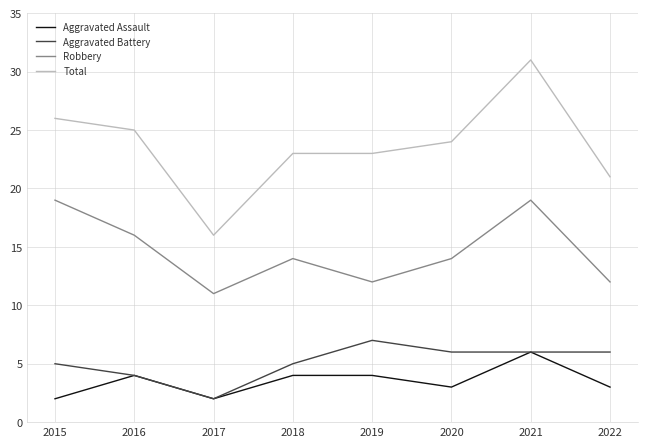

What is the difference between the highest and lowest values at 2021?

25